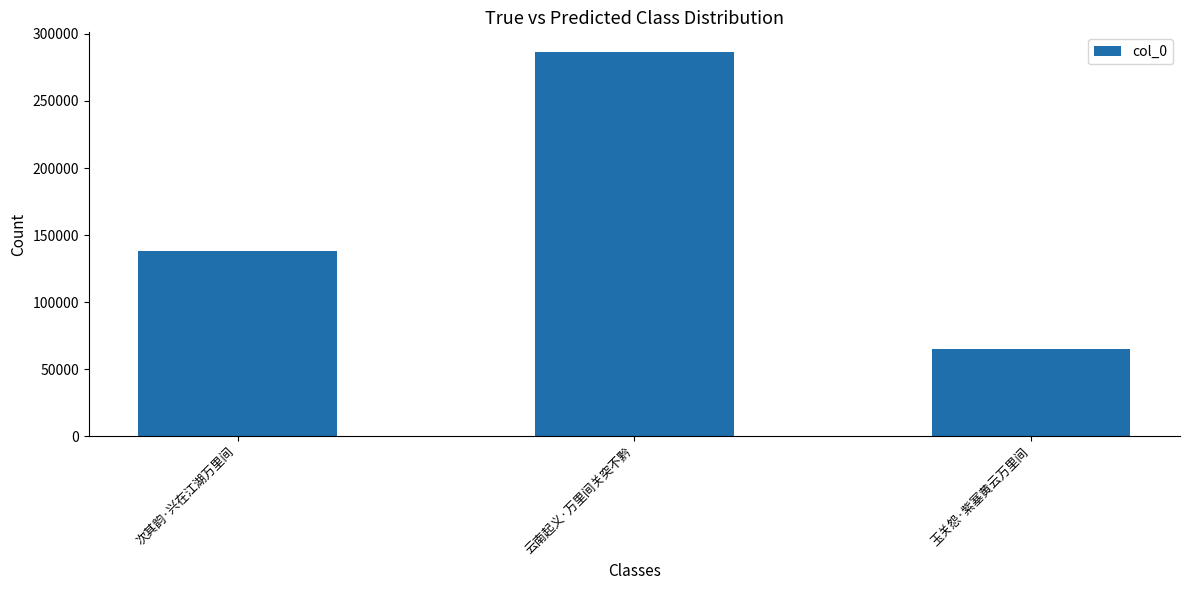

Does the chart contain any negative values?

No